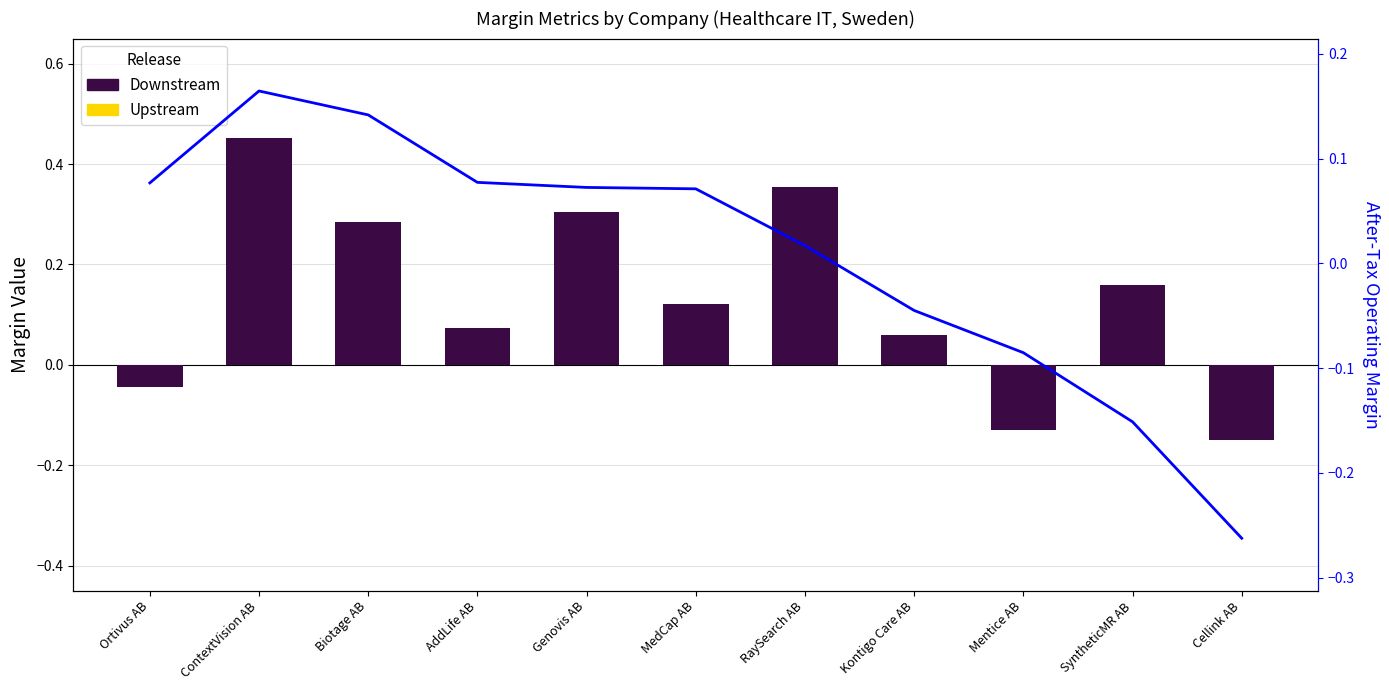

How many values in Downstream are above zero?

8